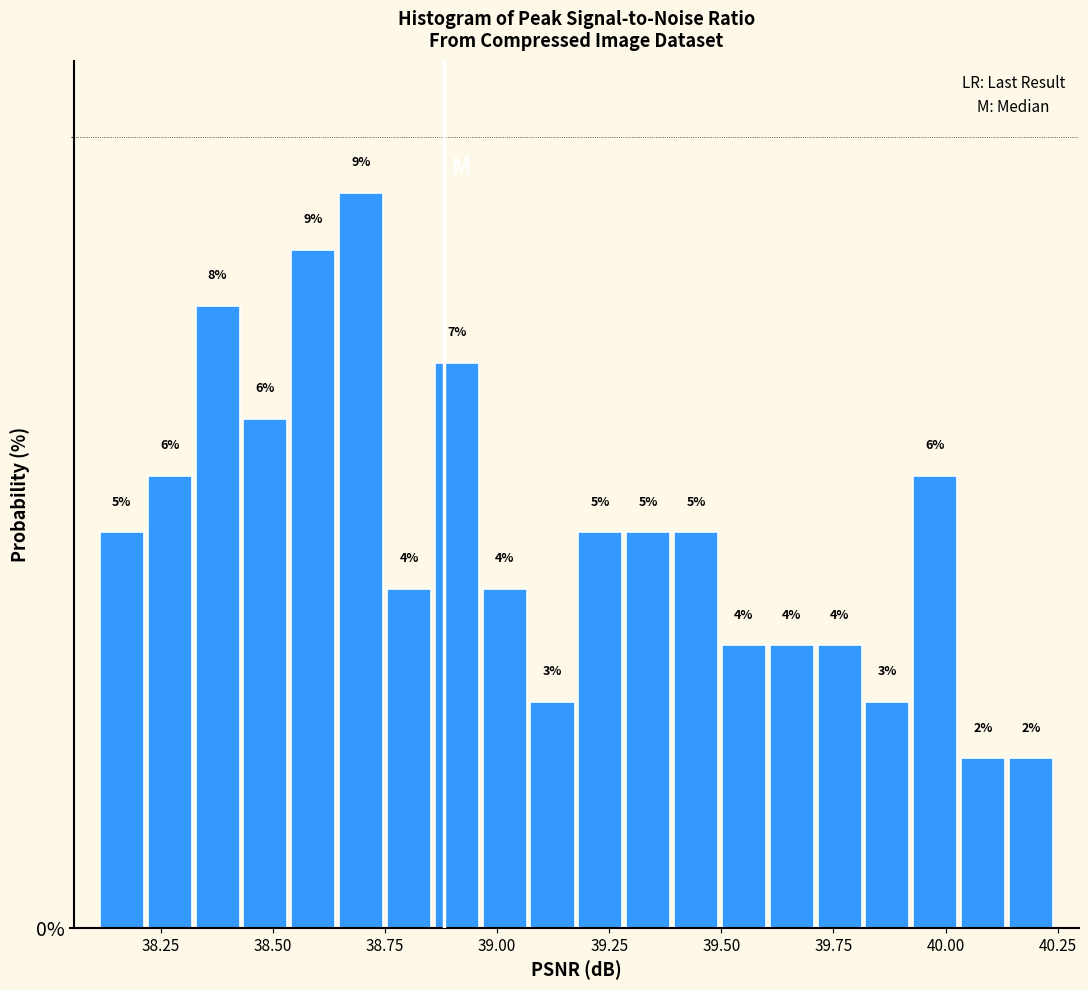

Read against the x-axis, roughly where is the centre of the tallest bar?

38.70